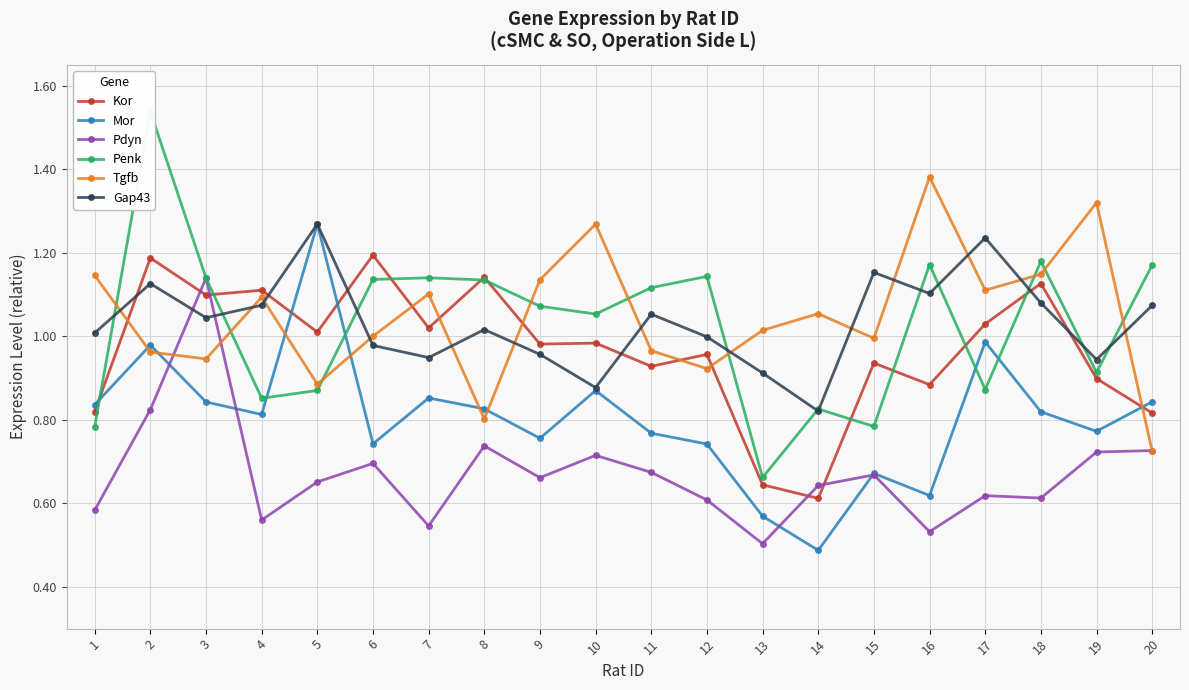

What is the spread (max minus min) of values at 4?

0.6